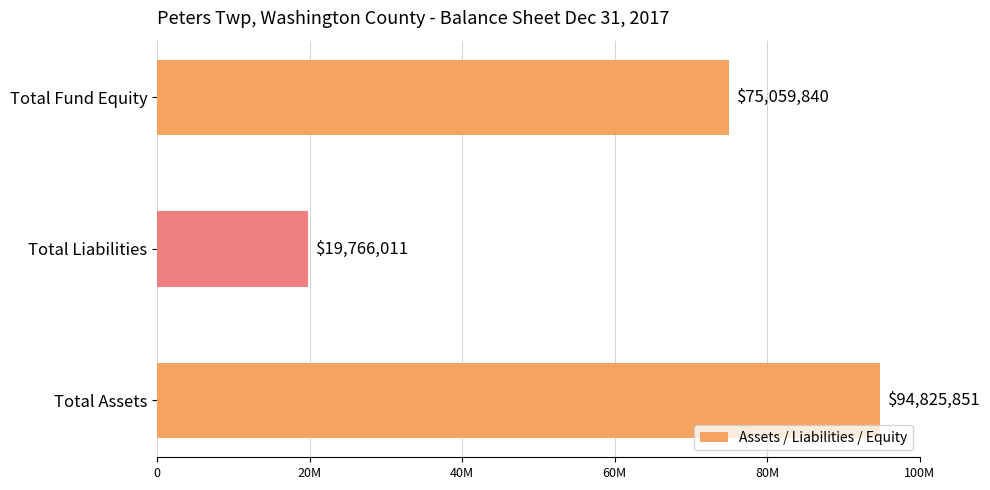

What is the smallest value displayed?

19766011